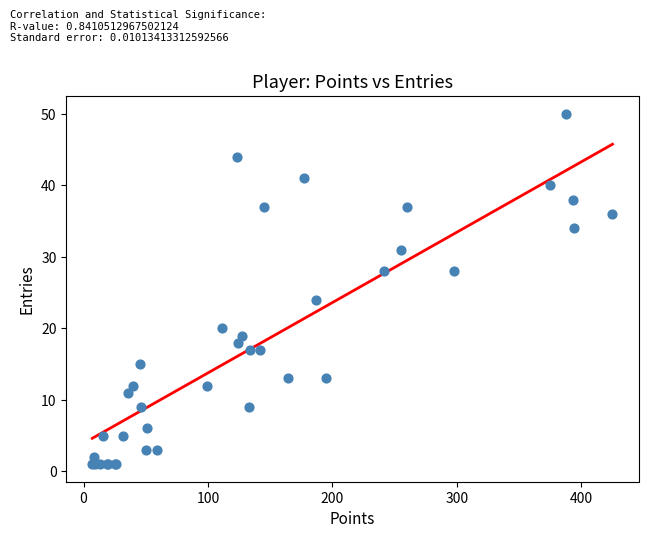

What Y value in the scatter plot is closest to 25?

24